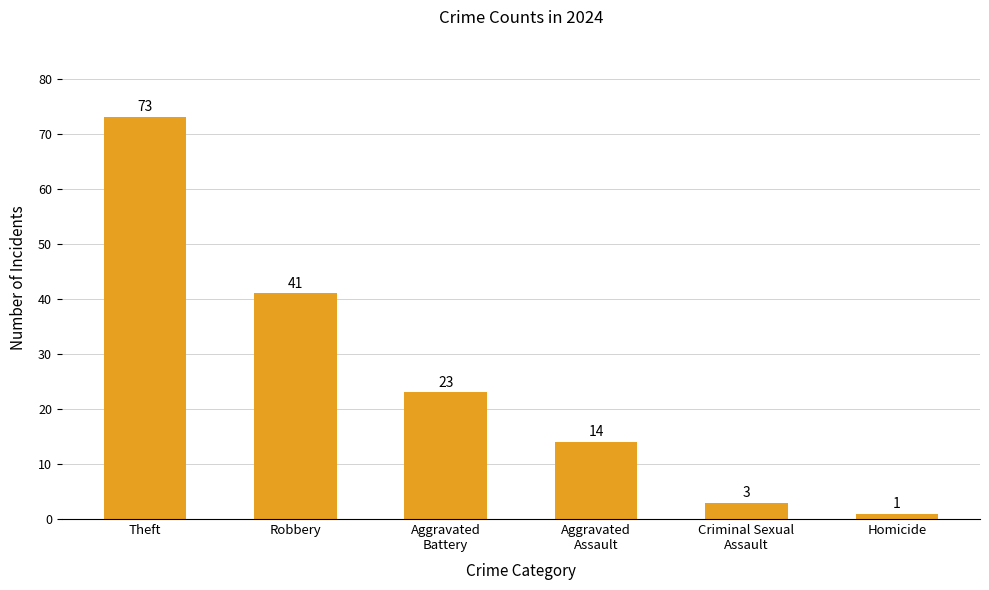

The chart shows a value of 41 at Robbery. True or false?

True